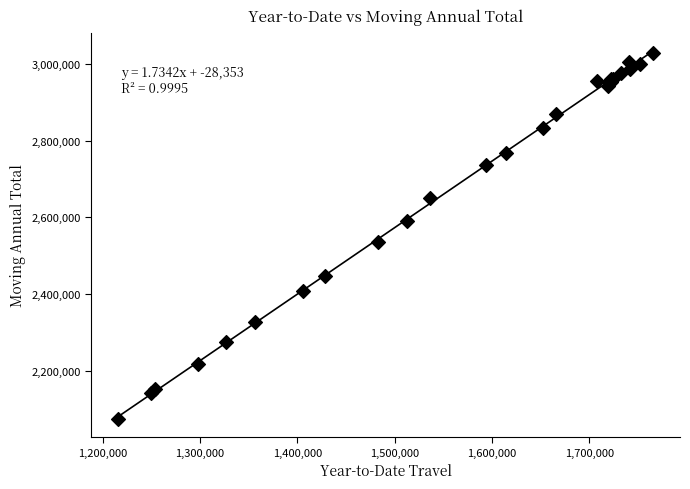

What Y value in the scatter plot is closest to 2551344?

2535782